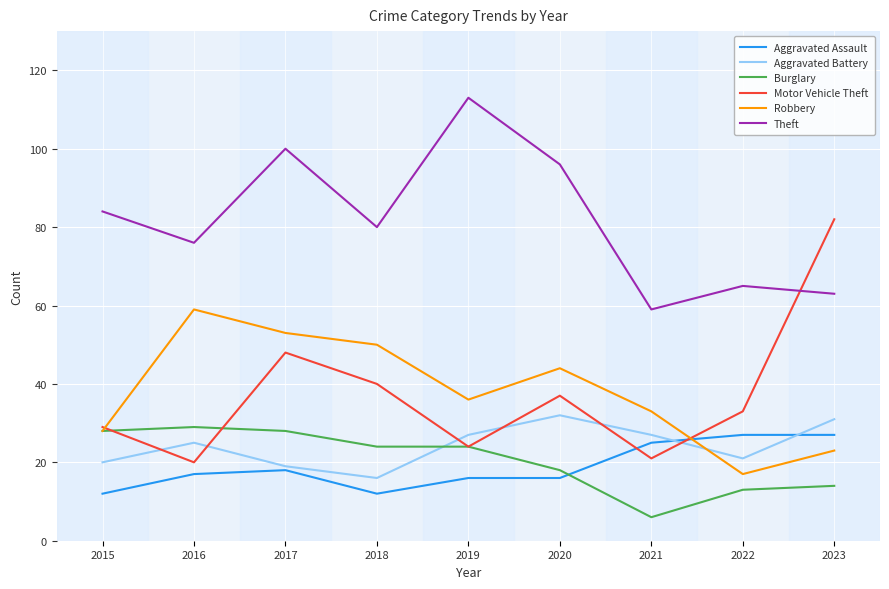

Reading left to right, what are all the values shown in this chart?

Aggravated Assault: 12	17	18	12	16	16	25	27	27
Aggravated Battery: 20	25	19	16	27	32	27	21	31
Burglary: 28	29	28	24	24	18	6	13	14
Motor Vehicle Theft: 29	20	48	40	24	37	21	33	82
Robbery: 28	59	53	50	36	44	33	17	23
Theft: 84	76	100	80	113	96	59	65	63